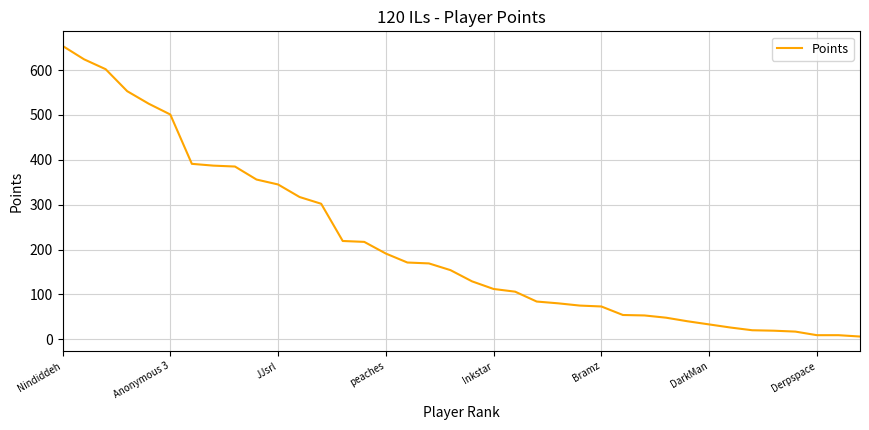

What is the greatest value displayed?

654